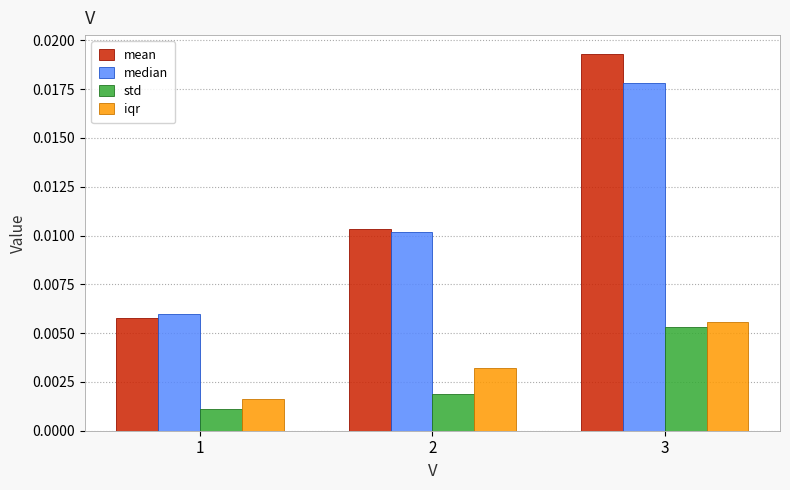

How many iqr values are between 0 and 1?

3